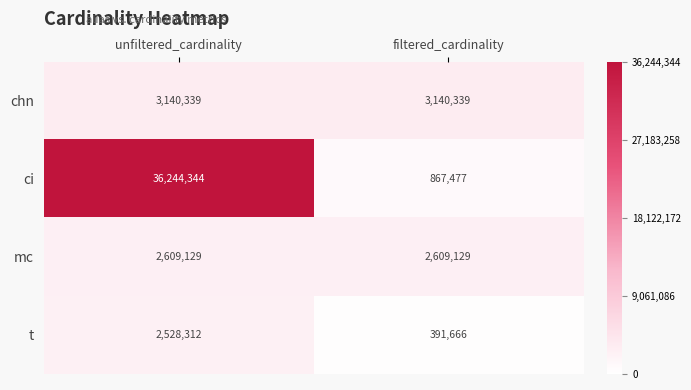

Which series has the widest spread of values?

ci